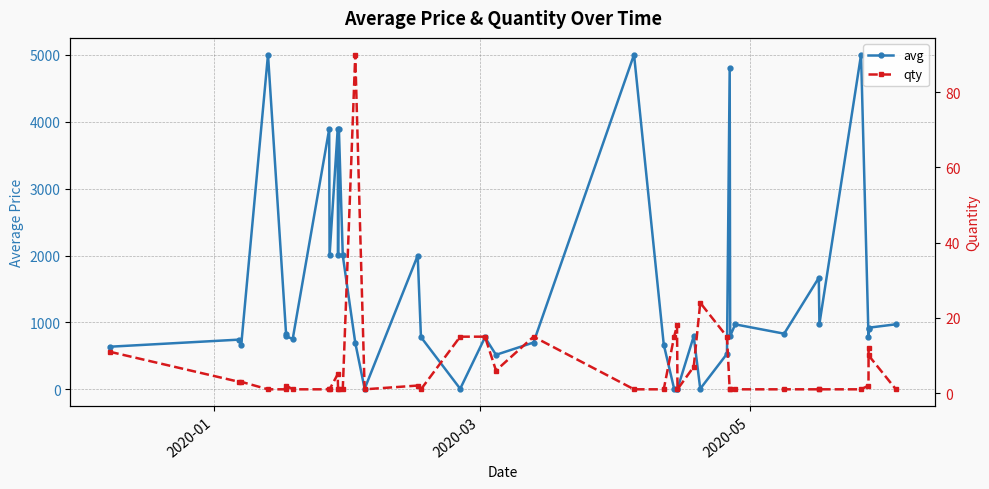

Rank the series by their maximum value, from lowest to highest.

qty, avg